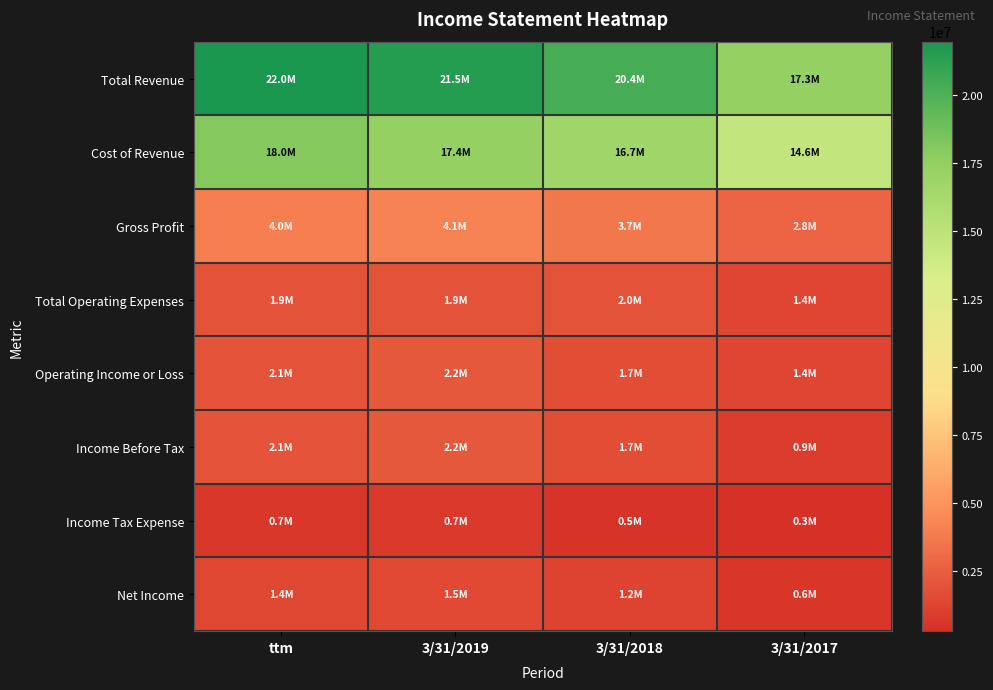

Reading left to right, list all the values displayed in this chart.

Total Revenue: ttm=21979000	3/31/2019=21510000	3/31/2018=20360000	3/31/2017=17331000
Cost of Revenue: ttm=17999000	3/31/2019=17366000	3/31/2018=16694000	3/31/2017=14575000
Gross Profit: ttm=3979000	3/31/2019=4143000	3/31/2018=3666000	3/31/2017=2756000
Total Operating Expenses: ttm=1928000	3/31/2019=1927000	3/31/2018=1964000	3/31/2017=1381000
Operating Income or Loss: ttm=2051000	3/31/2019=2216000	3/31/2018=1702000	3/31/2017=1375000
Income Before Tax: ttm=2066000	3/31/2019=2238000	3/31/2018=1721000	3/31/2017=926000
Income Tax Expense: ttm=670000	3/31/2019=723000	3/31/2018=532000	3/31/2017=295000
Net Income: ttm=1397000	3/31/2019=1515000	3/31/2018=1189000	3/31/2017=631000